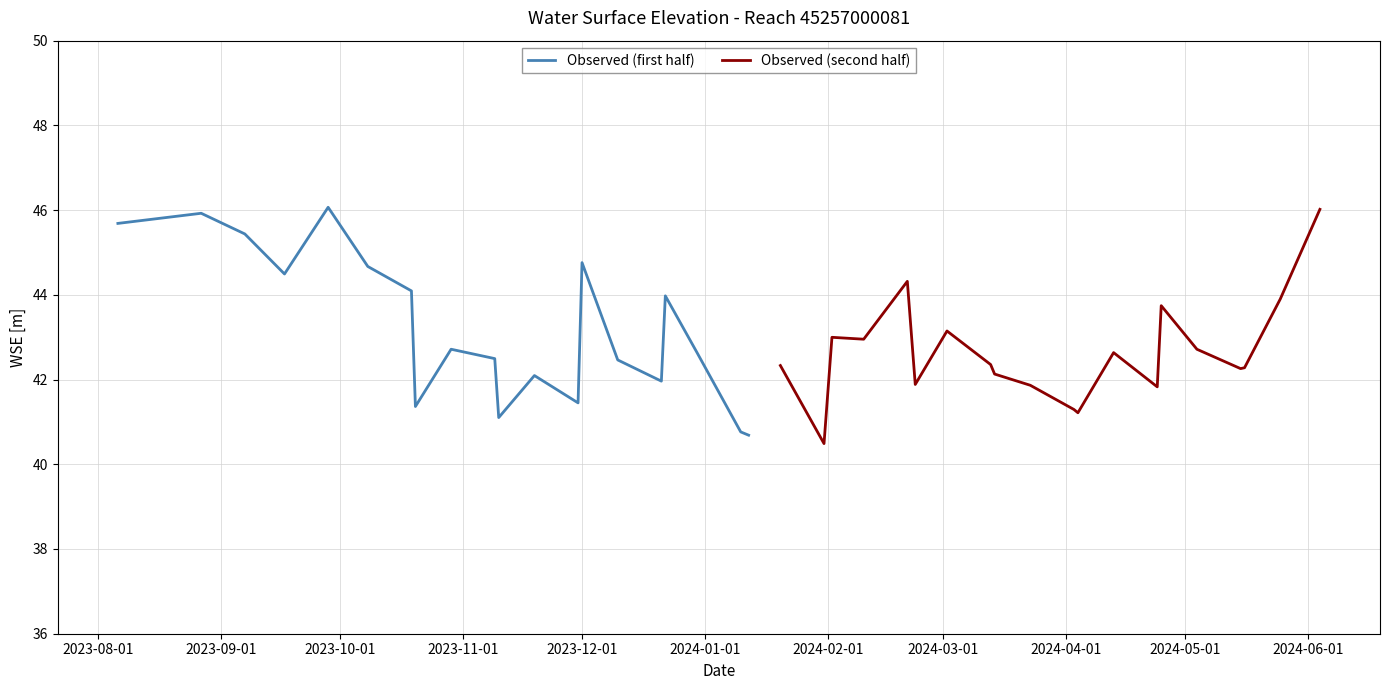

What is the minimum value for Observed (second half)?

40.5